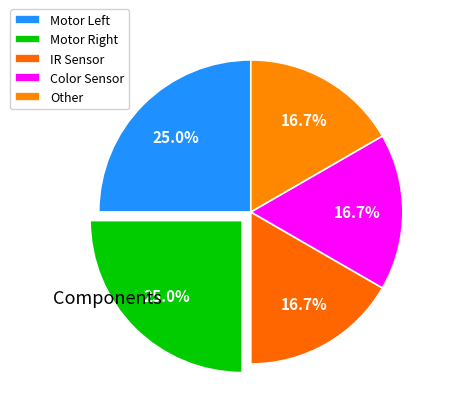

What percentage is NOT represented by IR Sensor?

83.3%